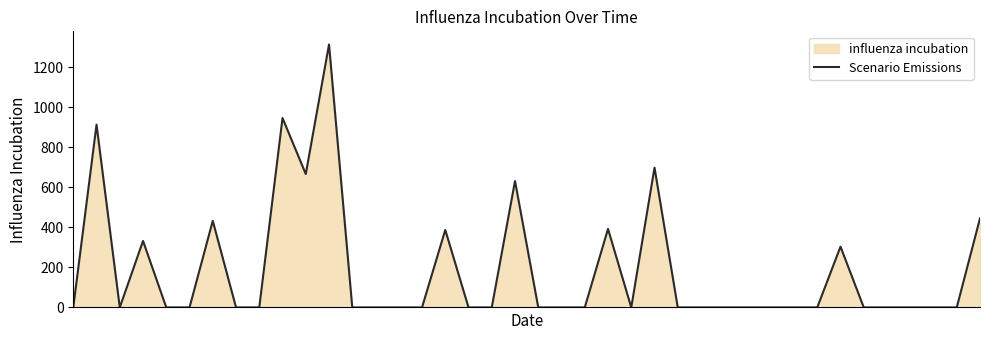

How many lines are shown in the chart?

1